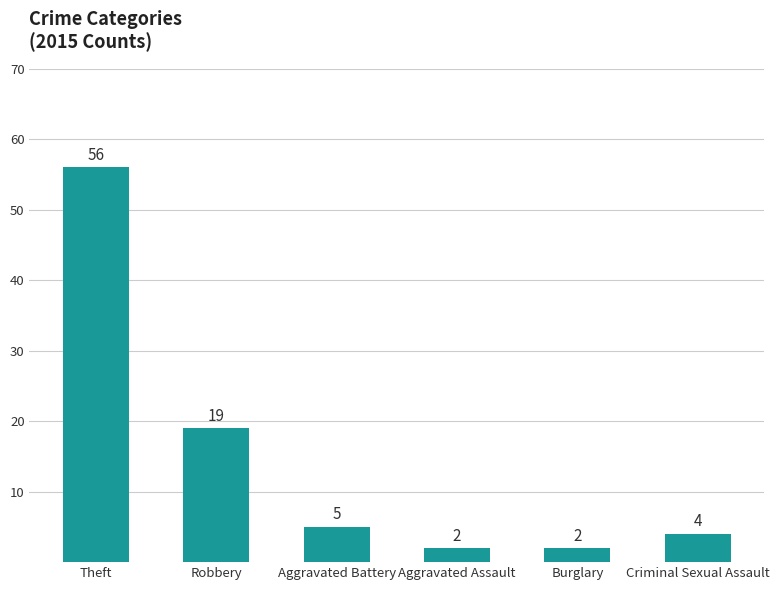

How many values are below 5?

3